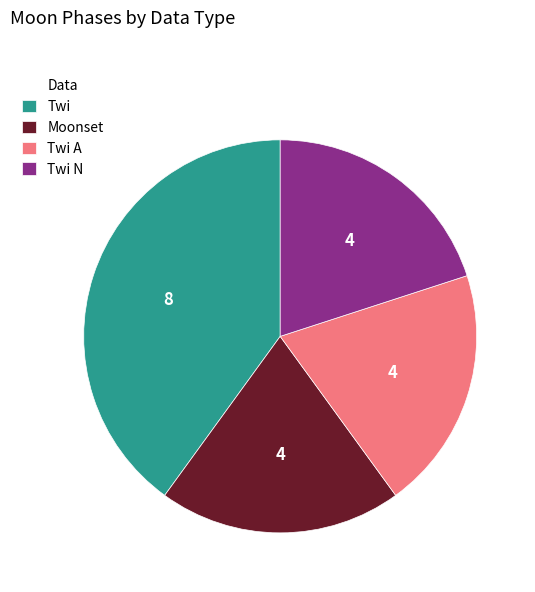

Between Twi A and Twi, which is larger?

Twi